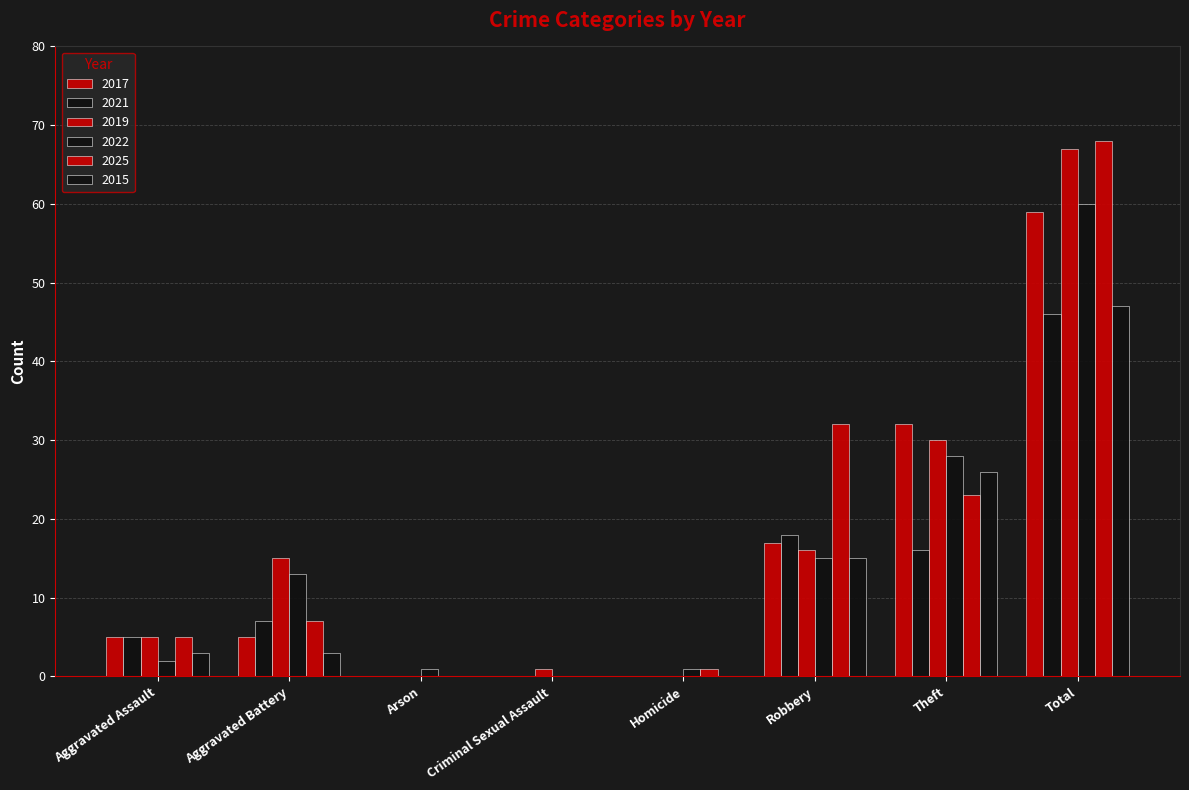

How many data points does each series have?

8